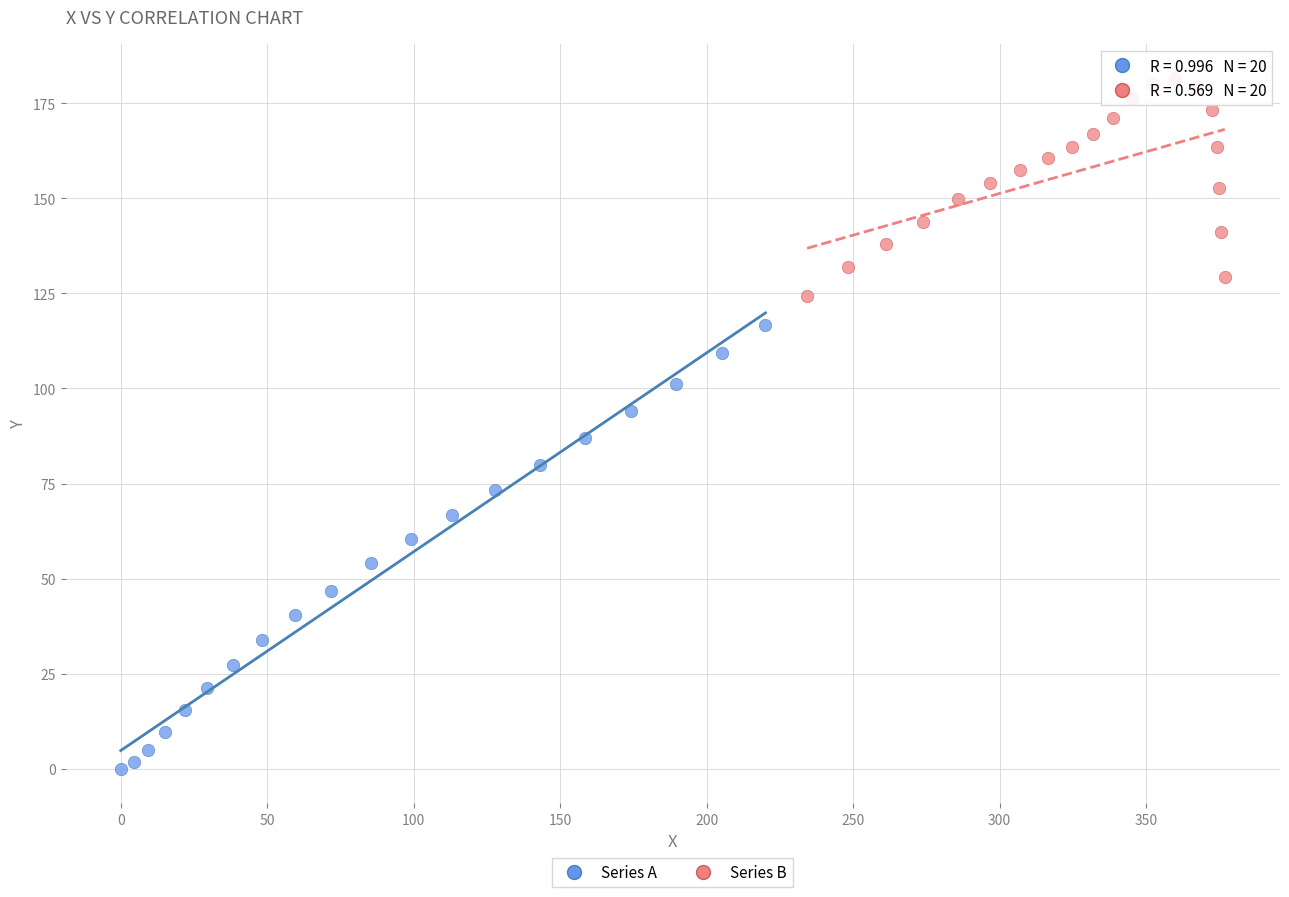

Which series contains the highest Y value?

Series B